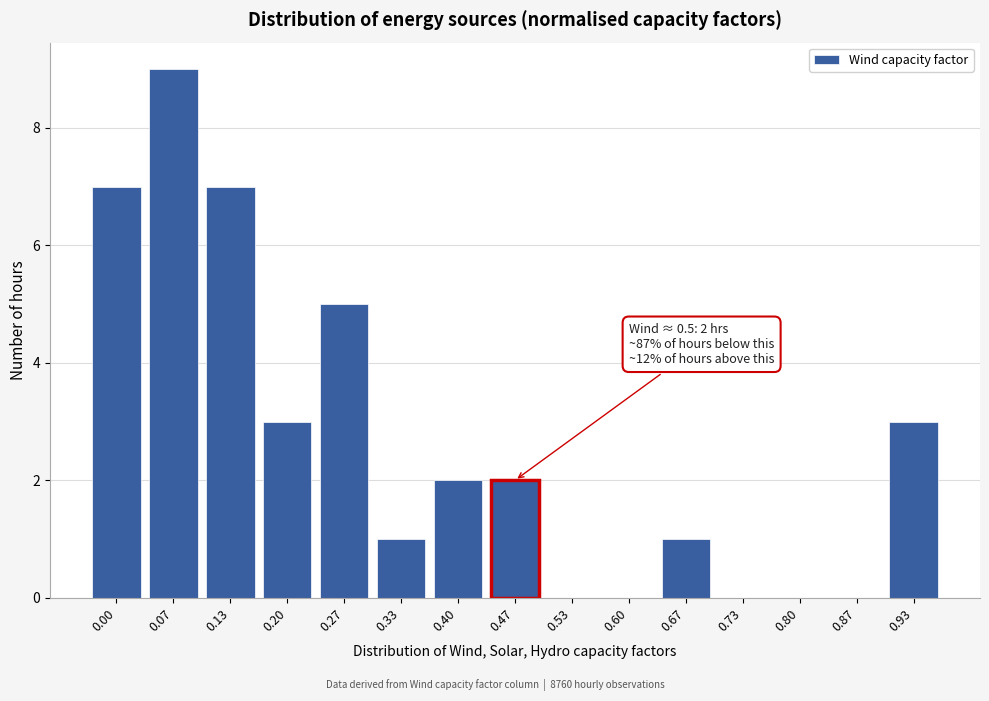

Reading right to left, list all the values displayed in this chart.

0.93=3	0.87=0	0.80=0	0.73=0	0.67=1	0.60=0	0.53=0	0.47=2	0.40=2	0.33=1	0.27=5	0.20=3	0.13=7	0.07=9	0.00=7